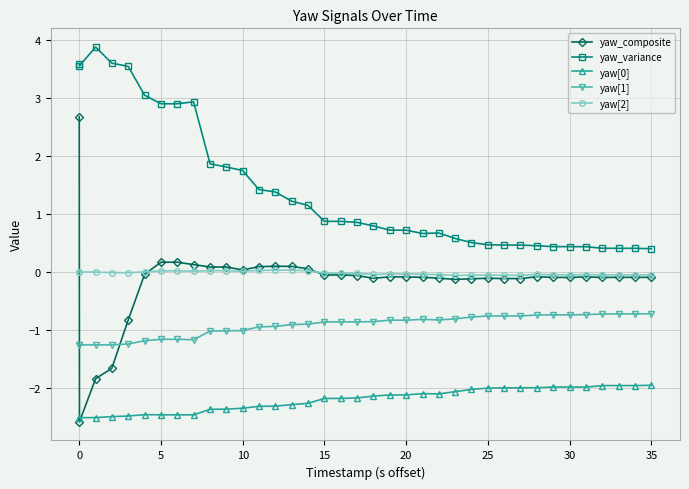

Which series has the largest range (max minus min)?

yaw_composite